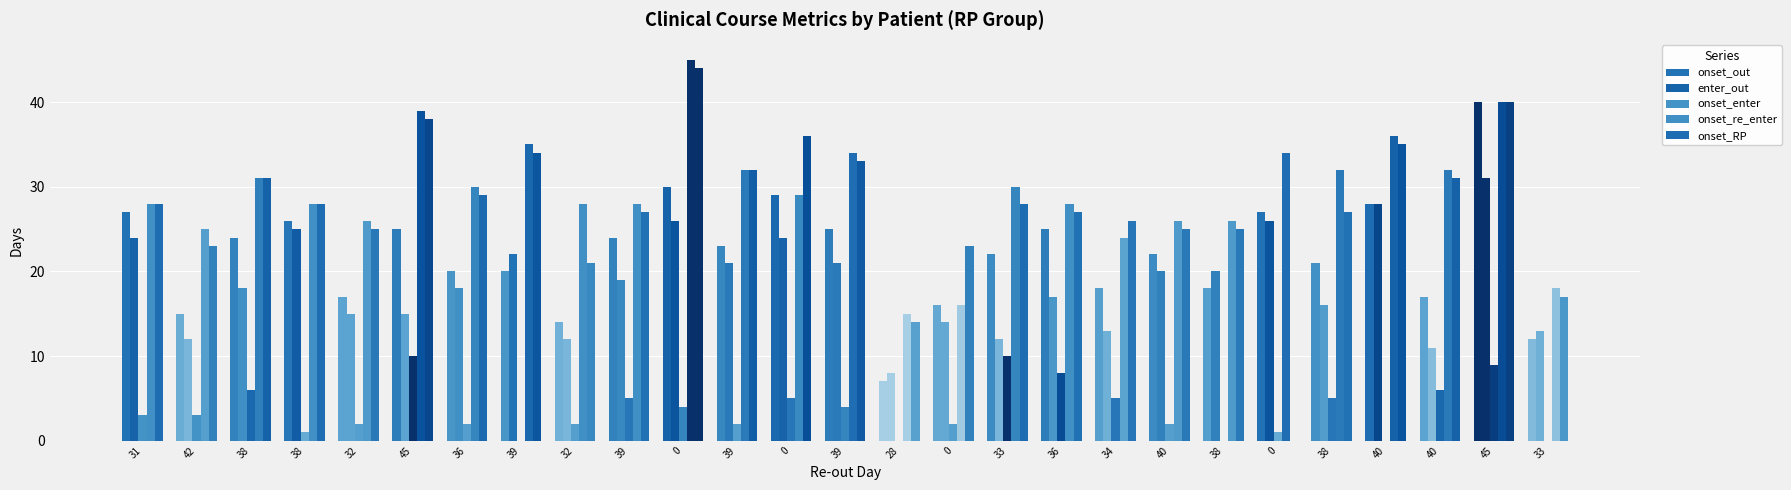

What is the total value across all series at 38?

110